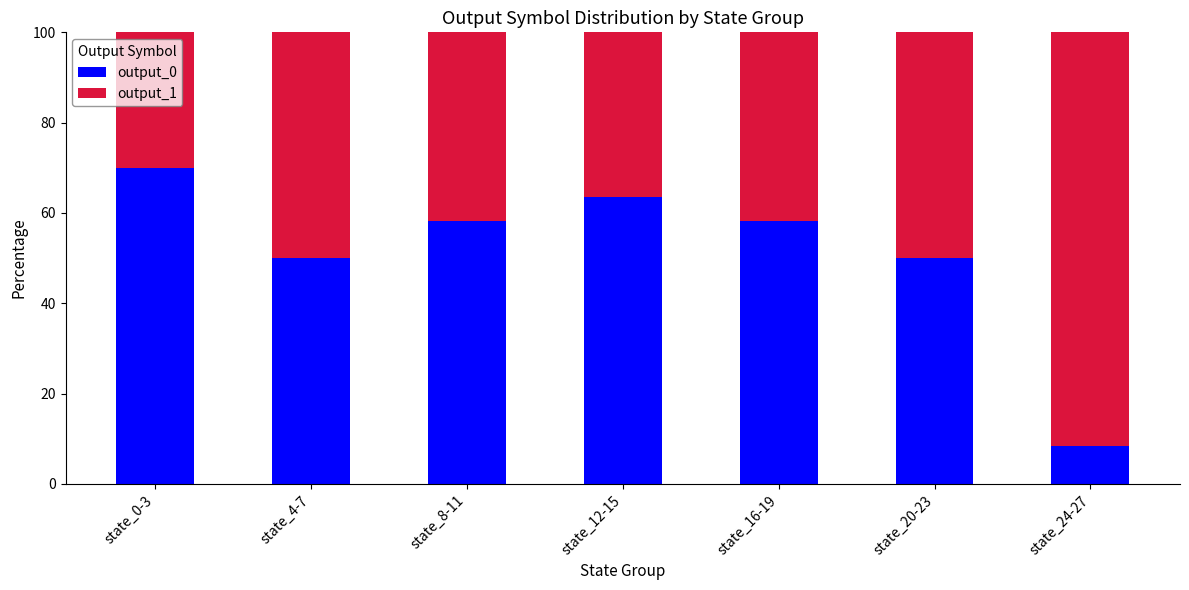

What is the maximum value for output_0?

70.0